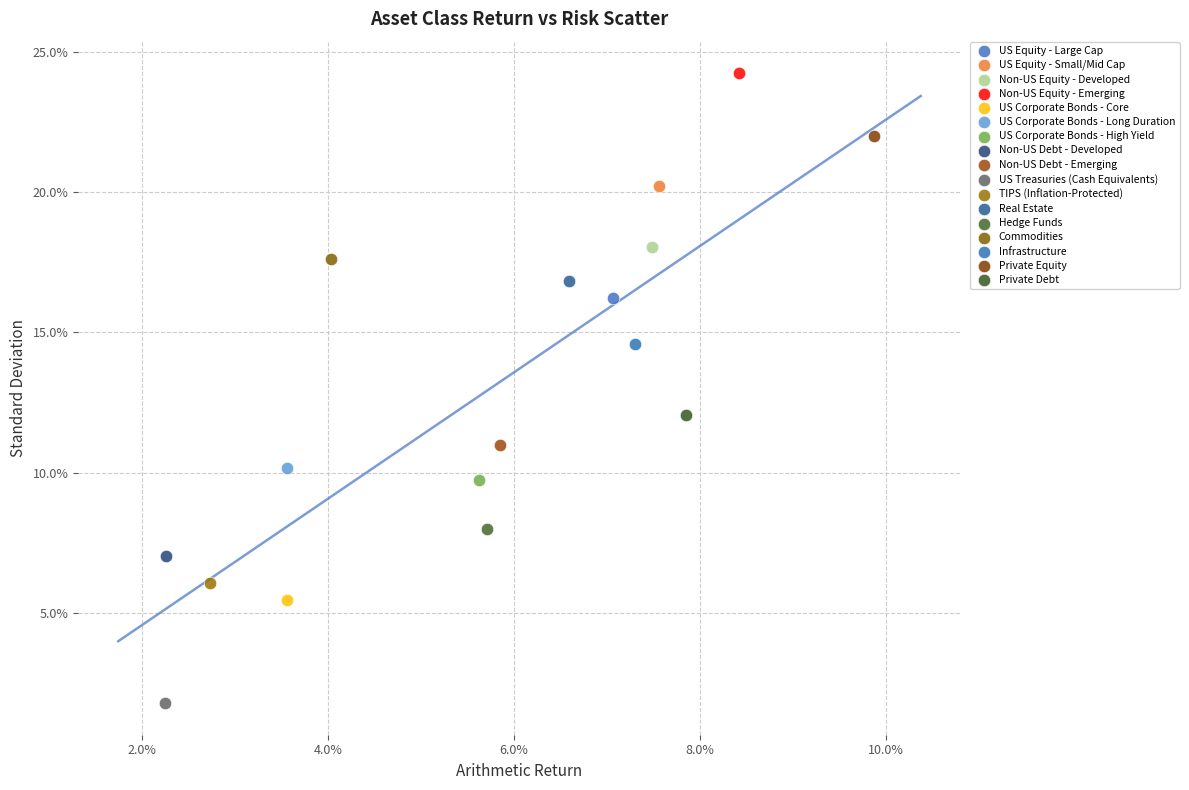

What are all the series names shown in the legend?

US Equity - Large Cap, US Equity - Small/Mid Cap, Non-US Equity - Developed, Non-US Equity - Emerging, US Corporate Bonds - Core, US Corporate Bonds - Long Duration, US Corporate Bonds - High Yield, Non-US Debt - Developed, Non-US Debt - Emerging, US Treasuries (Cash Equivalents), TIPS (Inflation-Protected), Real Estate, Hedge Funds, Commodities, Infrastructure, Private Equity, Private Debt